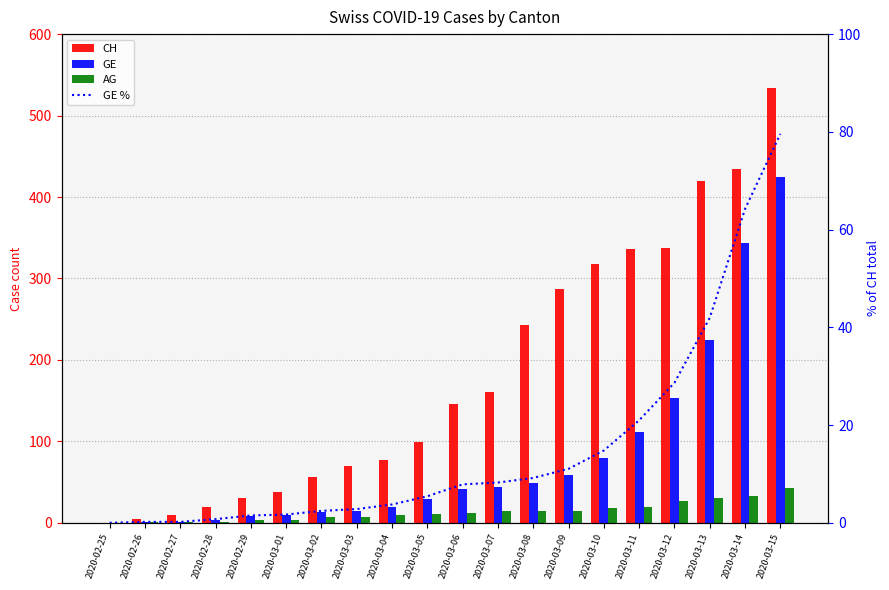

The value of GE % at 2020-02-26 is 0.3. True or false?

False